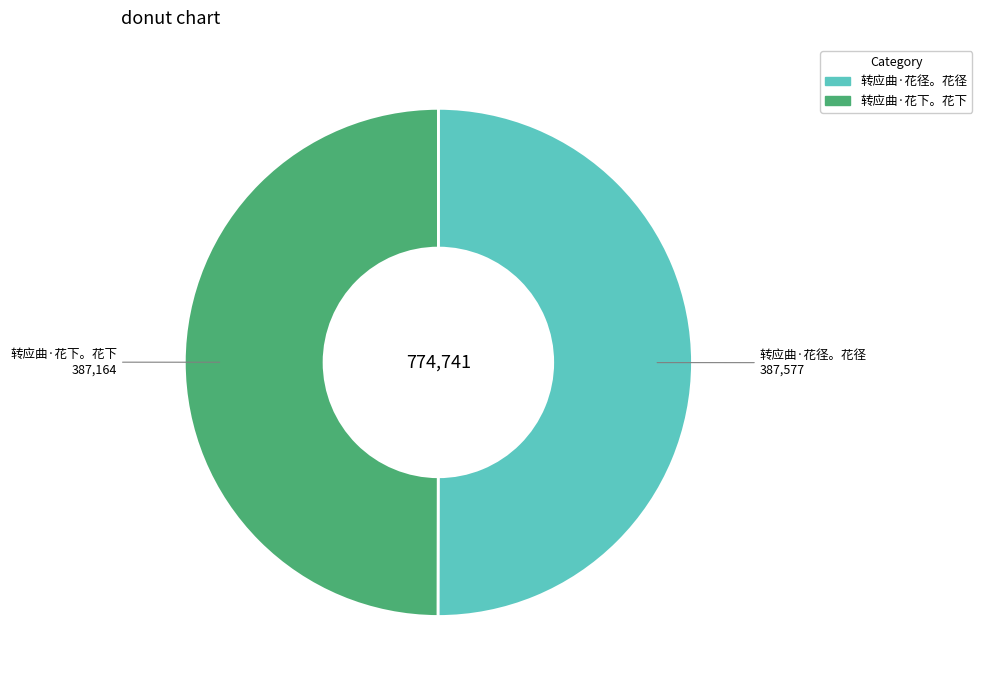

Is the sum of 转应曲·花径。花径 and 转应曲·花下。花下 greater than half?

Yes